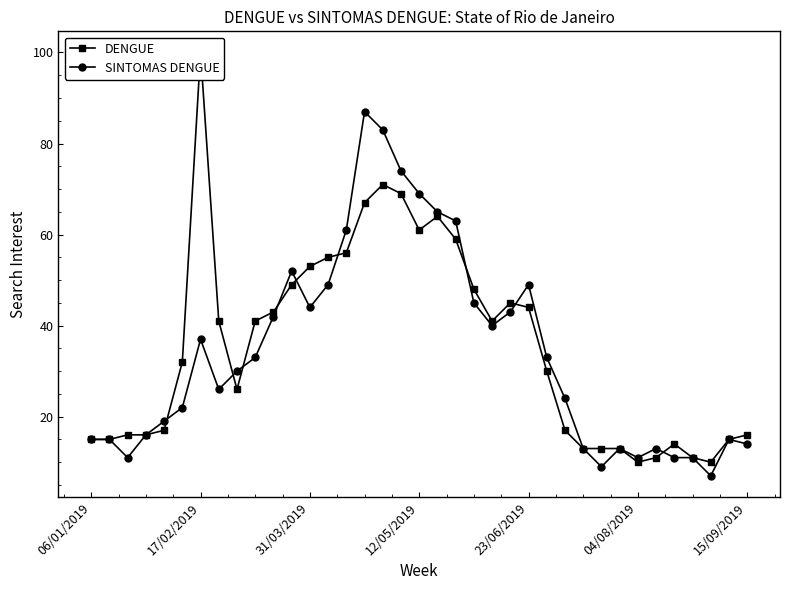

The value of SINTOMAS DENGUE at 31/03/2019 is 44. True or false?

True